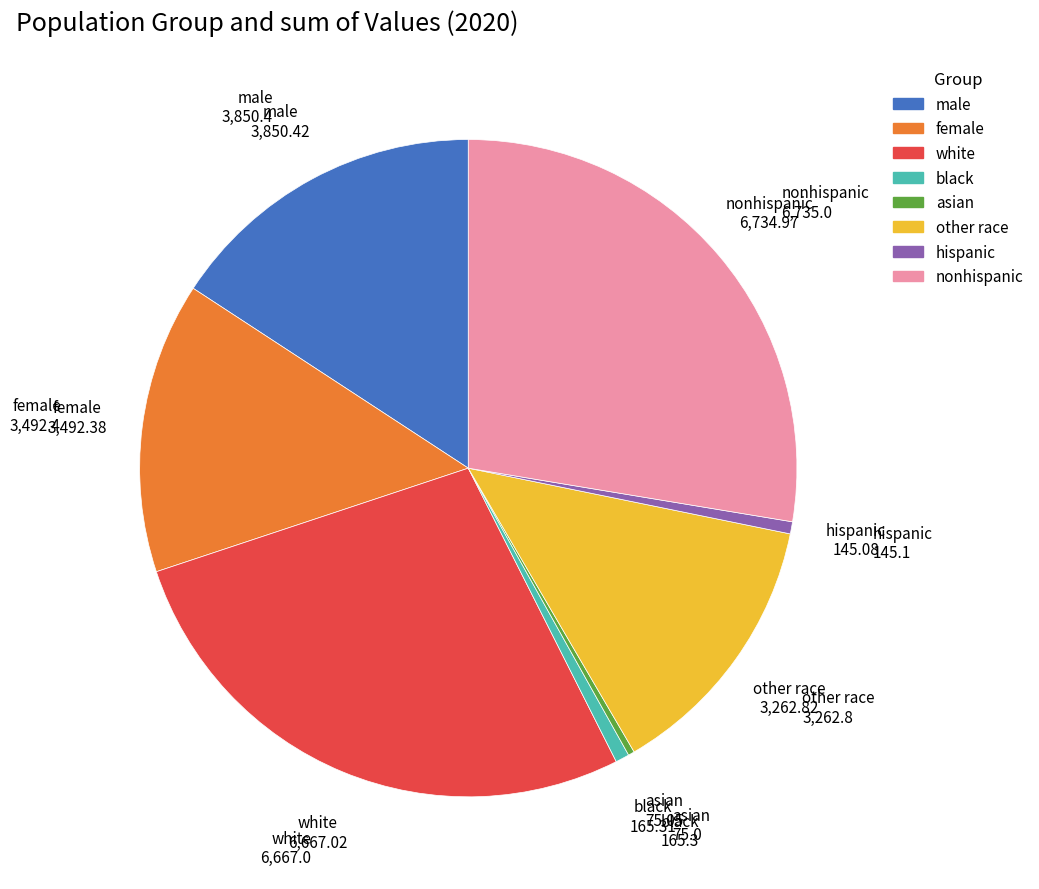

Does male represent more than half of the total?

No